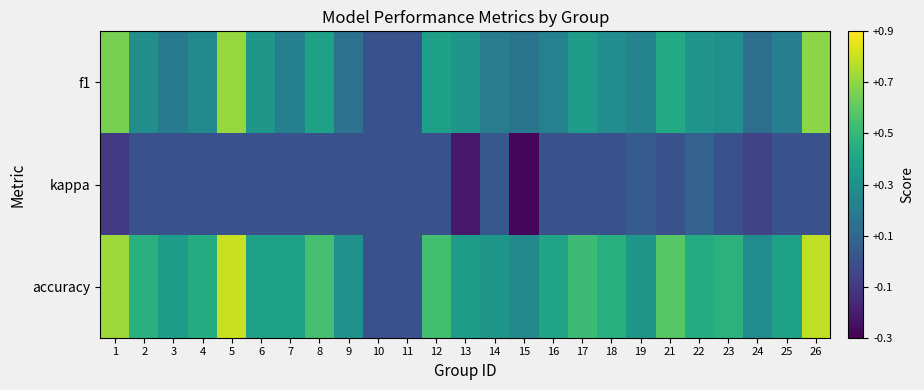

At which category is the sum across all series the highest?

5